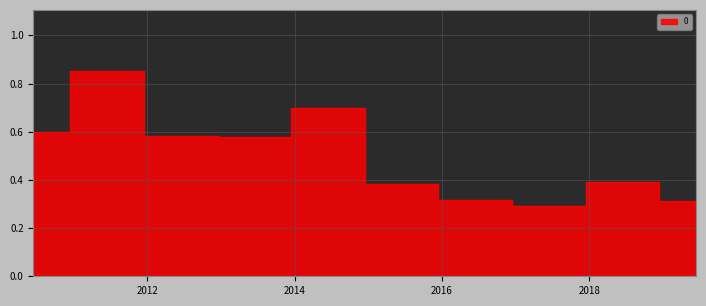

Reading left to right, what are all the values shown in this chart?

0.6	0.9	0.6	0.6	0.7	0.4	0.3	0.3	0.4	0.3